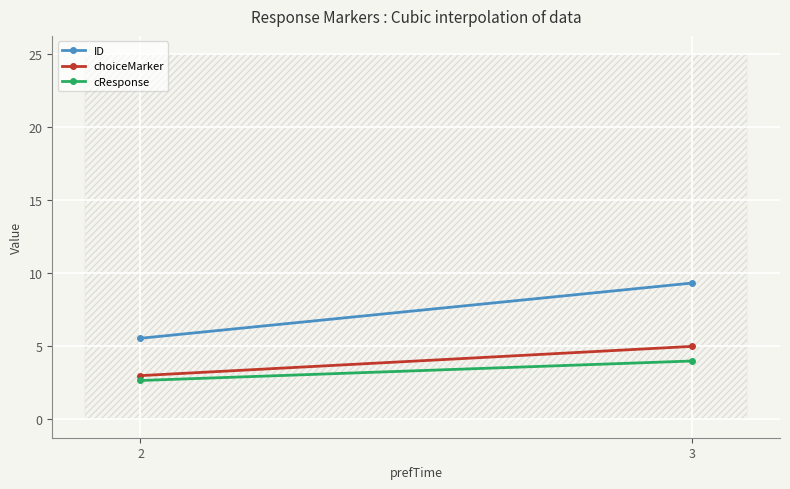

List the series in order of their overall mean, lowest first.

cResponse, choiceMarker, ID